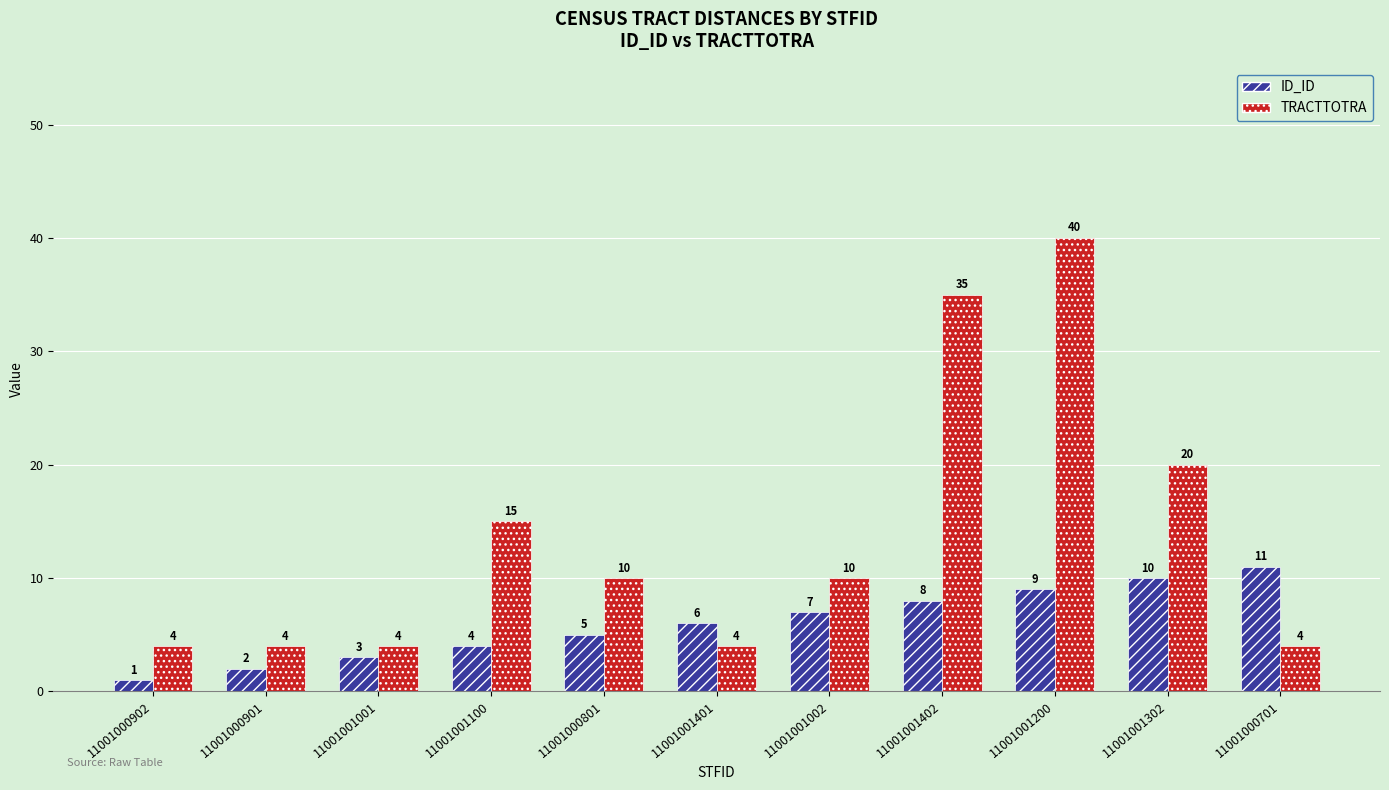

How many groups of bars are there?

11